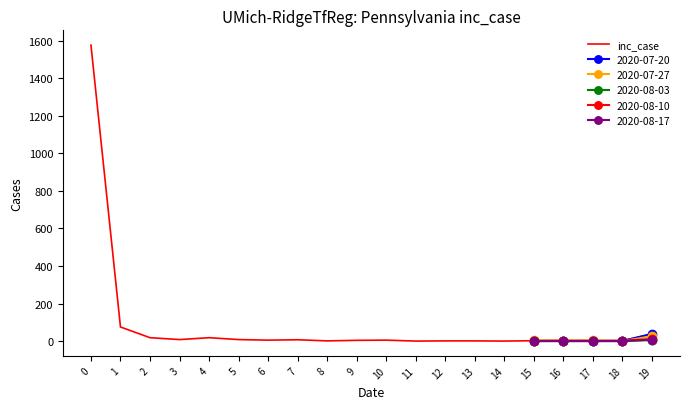

What is the difference between the maximum and minimum values?

1576